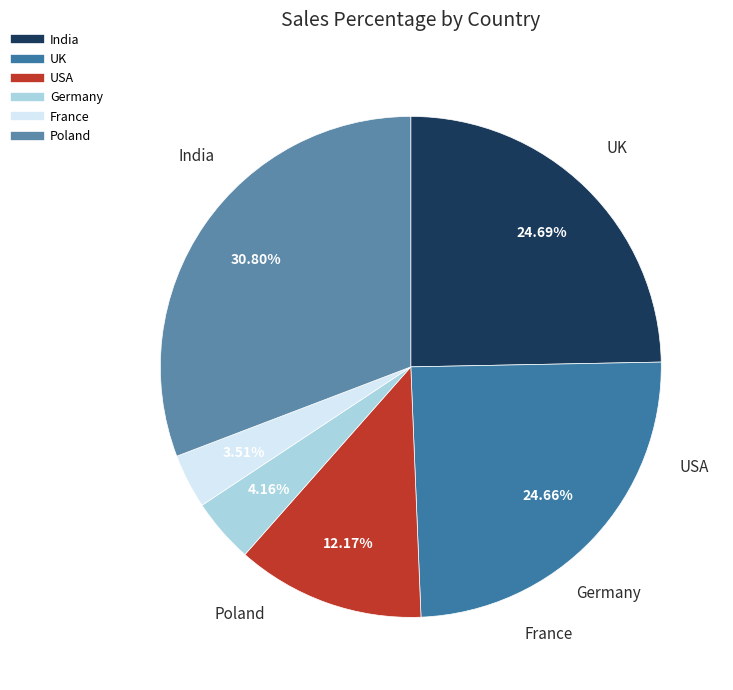

How much of the chart is everything except India?

75.3%